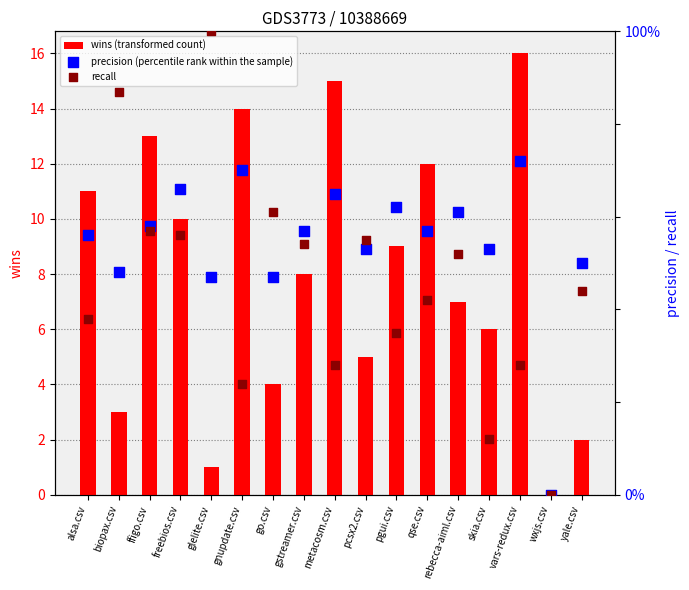

Is the value of recall at freebios.csv greater than the value of wins (transformed count) at freebios.csv?

No